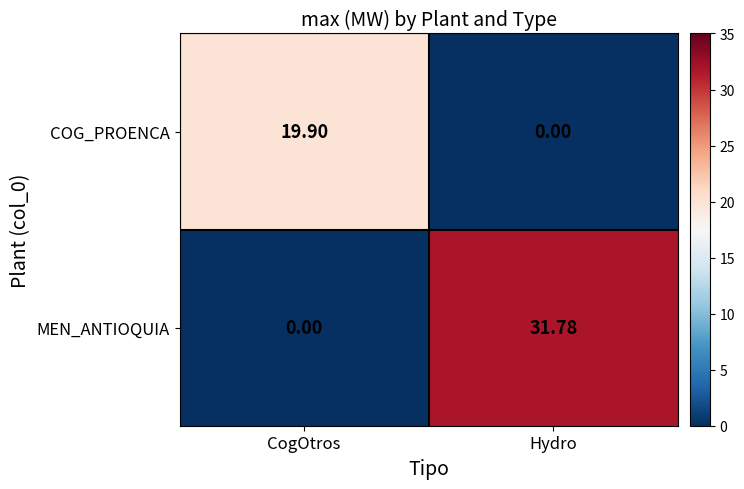

Where is MEN_ANTIOQUIA nearest to the value 15?

CogOtros